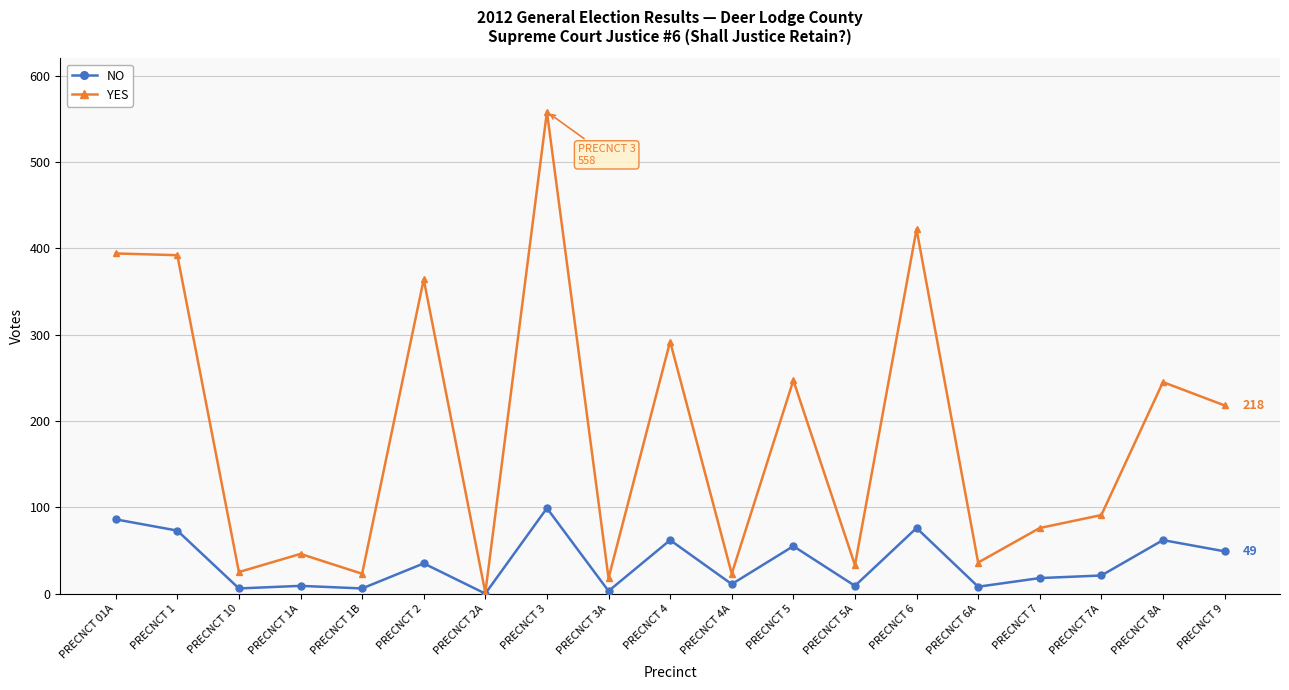

Where is the first local minimum for YES?

PRECNCT 10